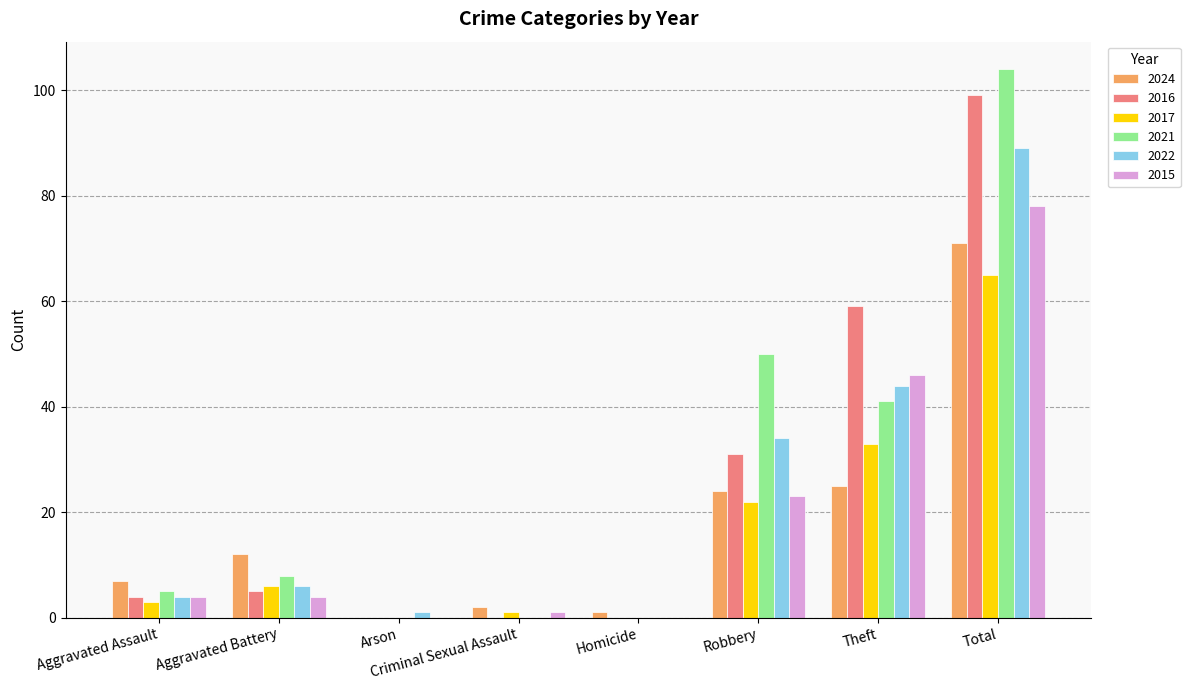

Is the value of 2024 at Aggravated Assault greater than the value of 2022 at Robbery?

No